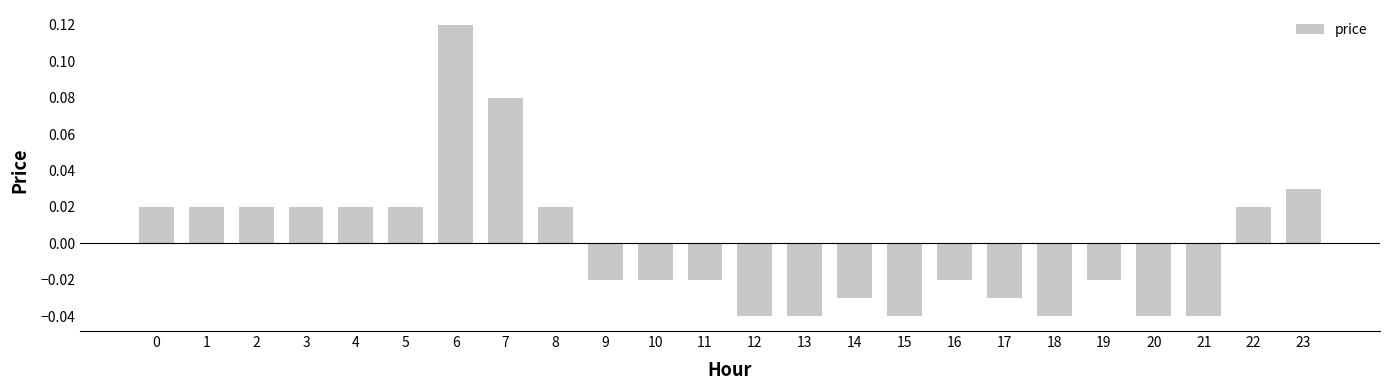

What is the change in value from 3 to 6?

+0.1